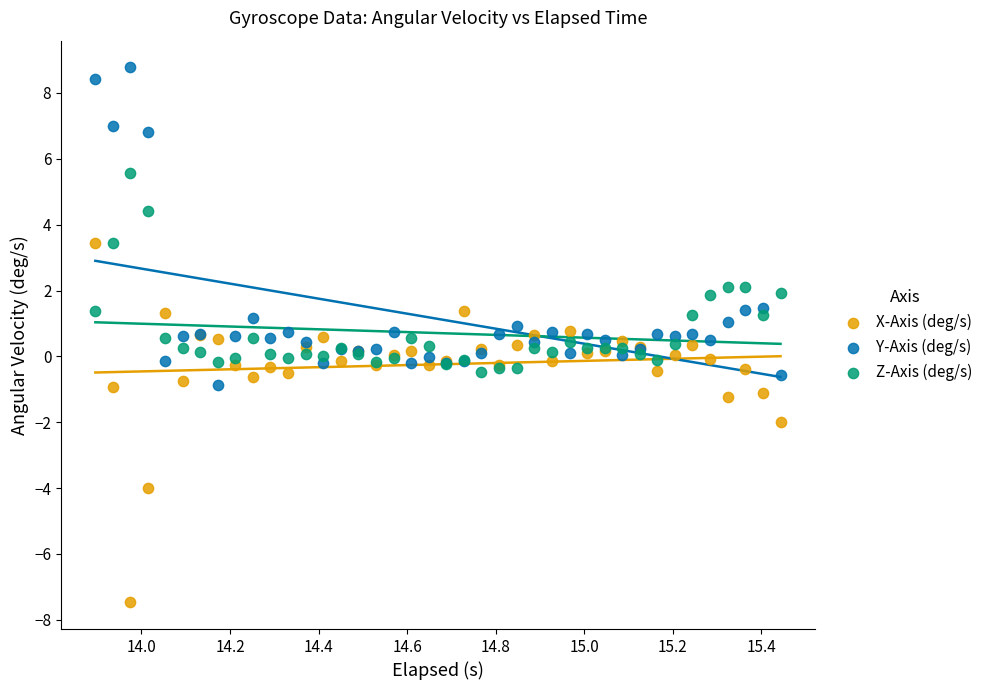

Which series reaches the maximum Y coordinate?

Y-Axis (deg/s)